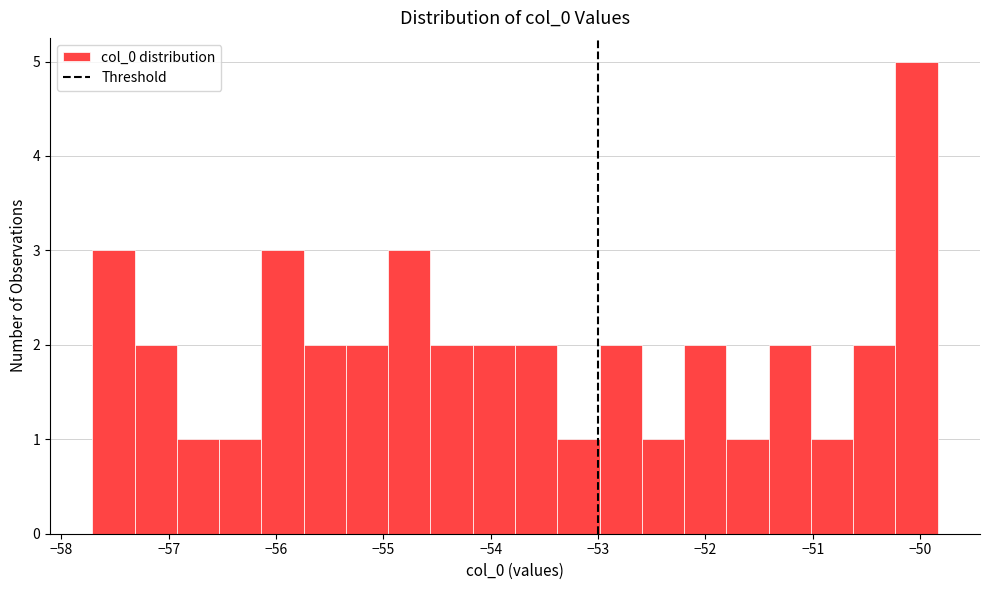

Read against the x-axis, roughly where is the centre of the tallest bar?

-50.0